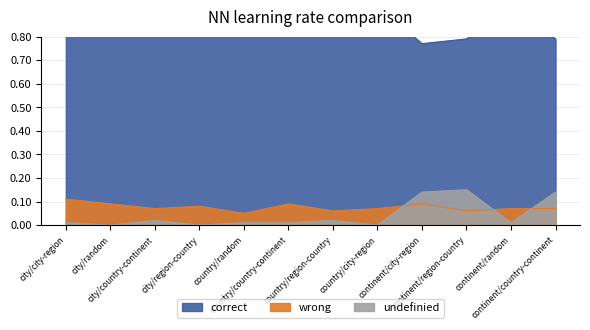

Which series has the largest range (max minus min)?

correct